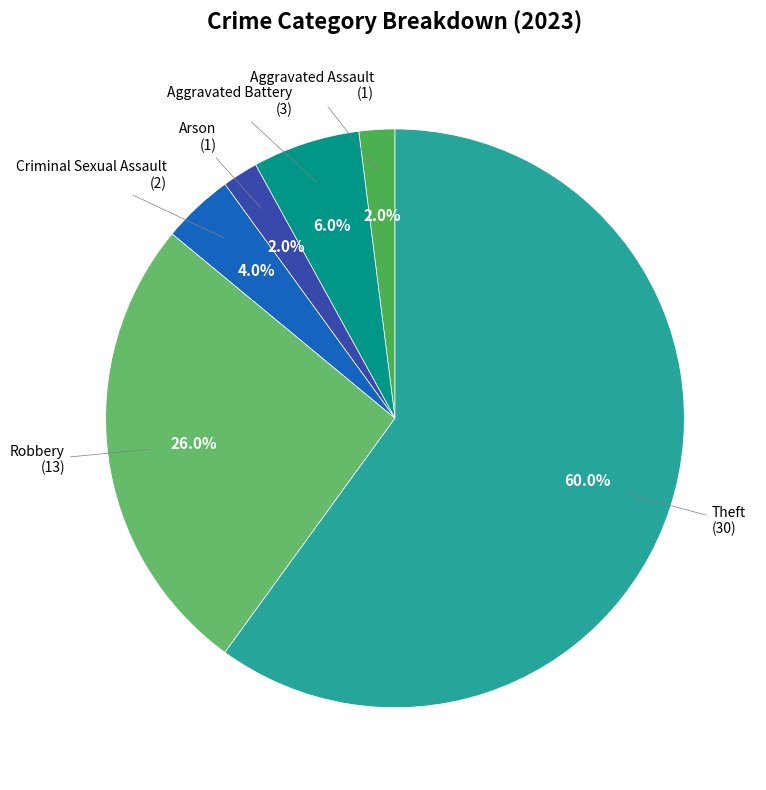

How many slices are in this pie chart?

6